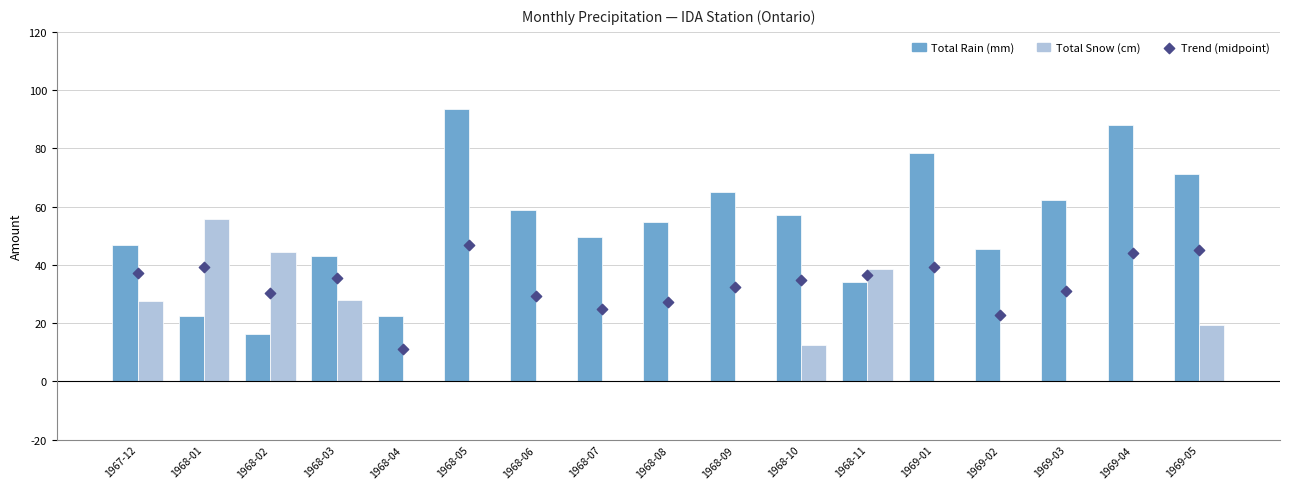

Which series contains the lowest Y value?

Total Snow (cm)